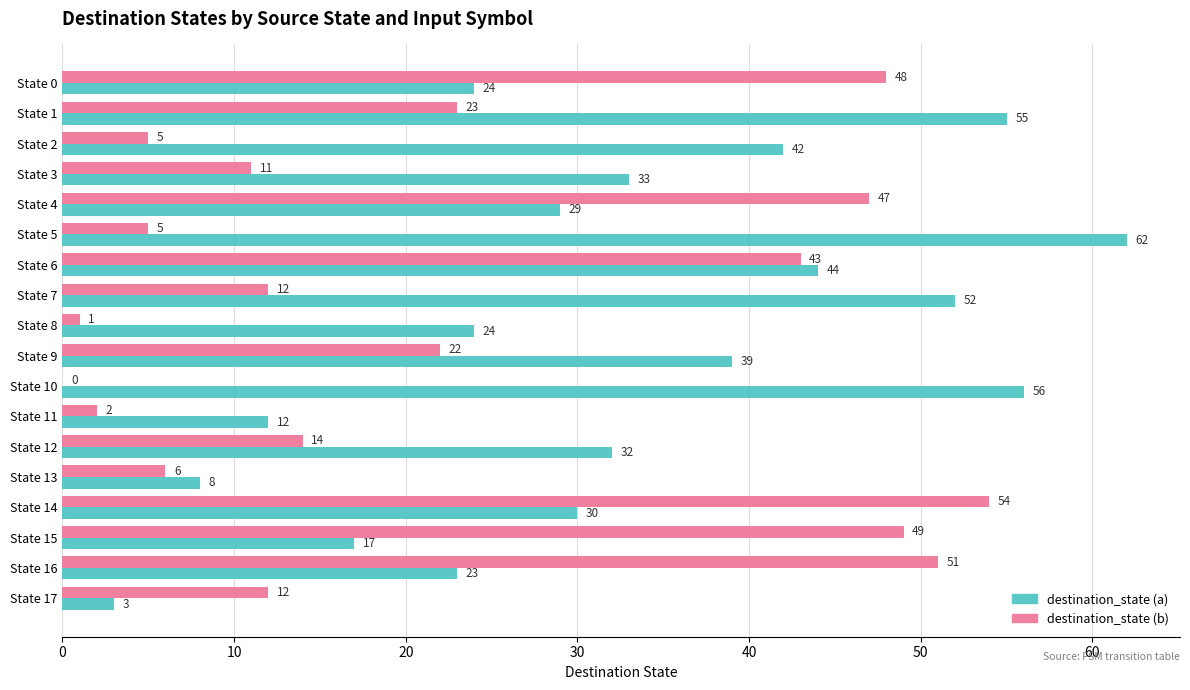

At which category is the sum across all series the highest?

State 6